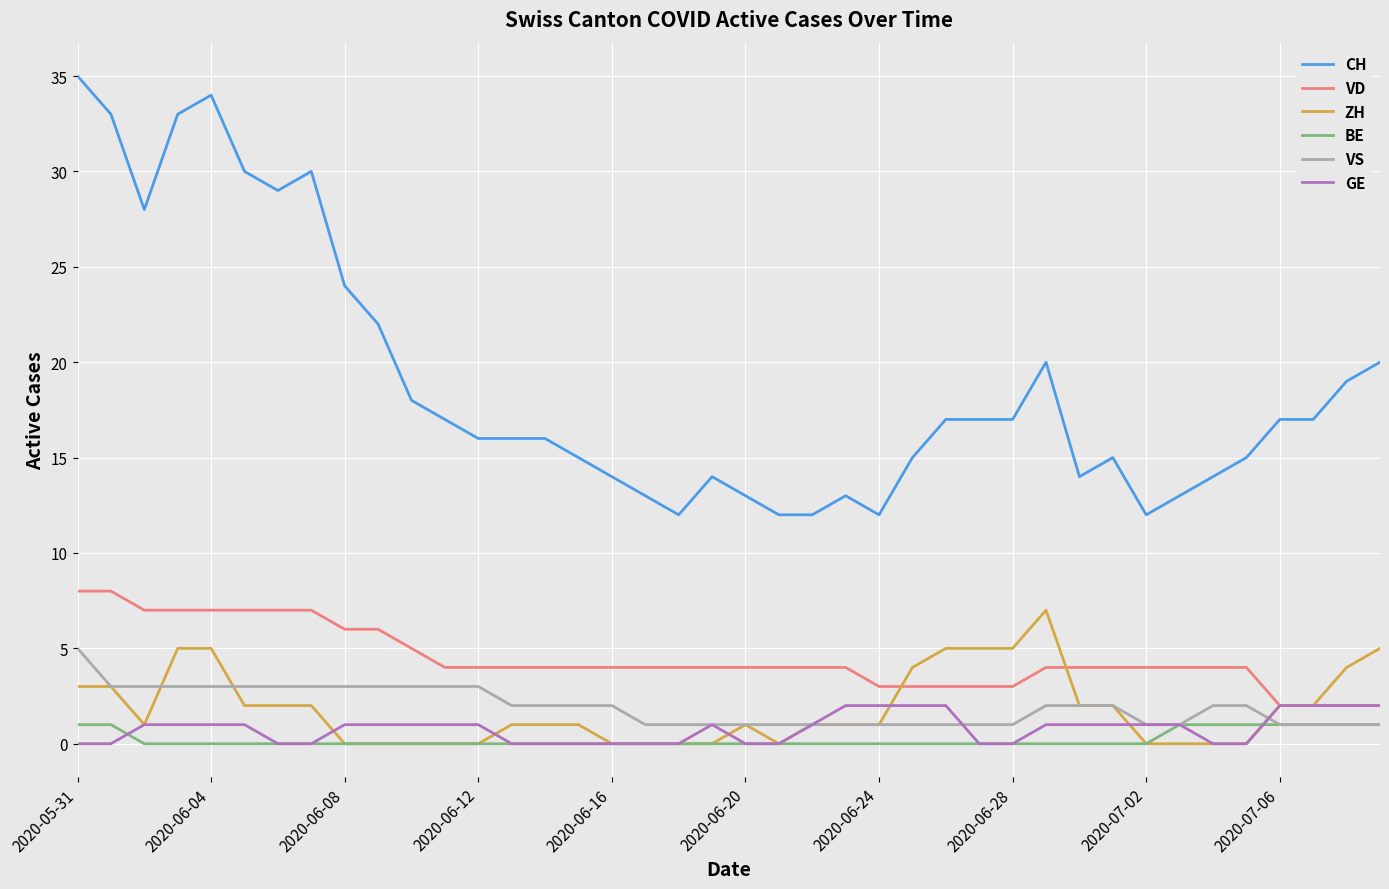

What is the maximum value shown in the chart?

35